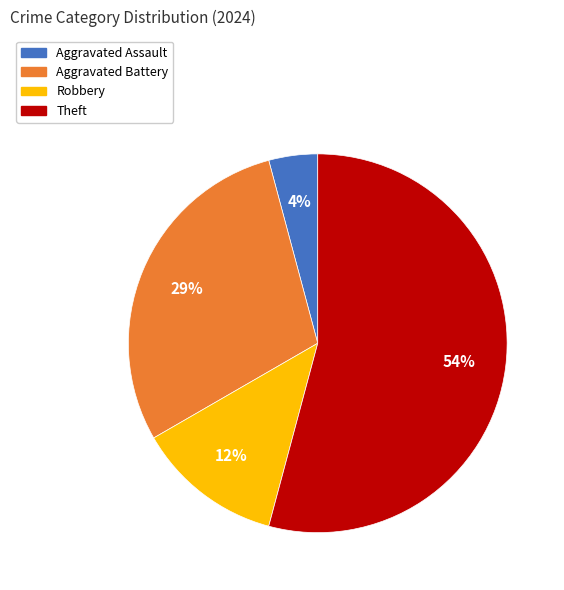

Is it true that Aggravated Assault is 4% of the pie?

True